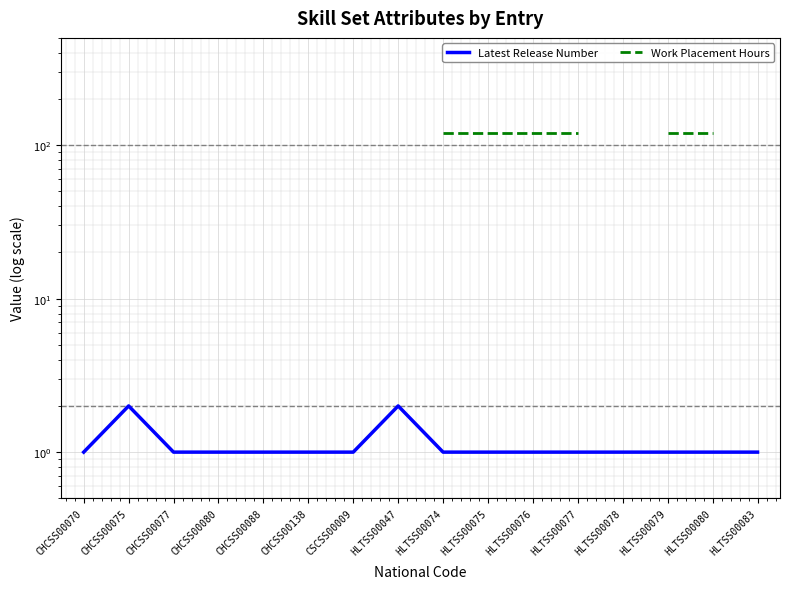

True or false: Work Placement Hours and Latest Release Number intersect in this chart.

False